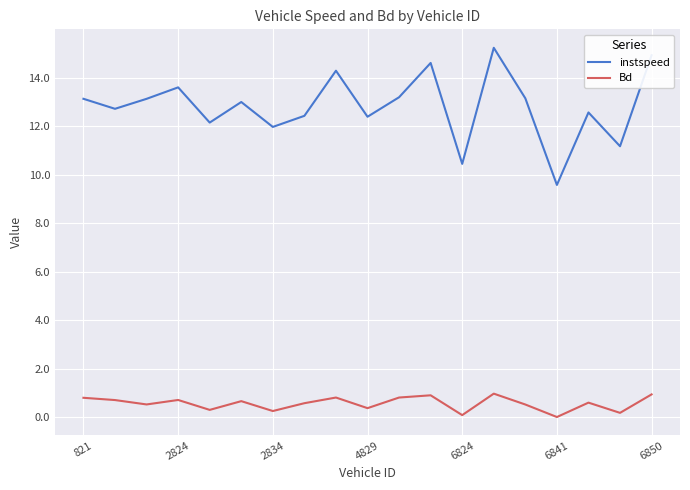

List the series in order of their peak value, highest first.

instspeed, Bd